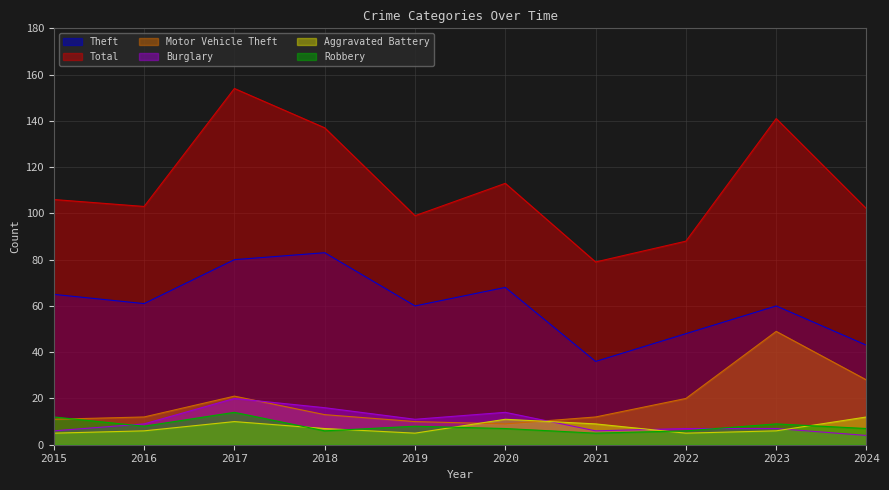

The value of Theft at 2024 is 43. True or false?

True